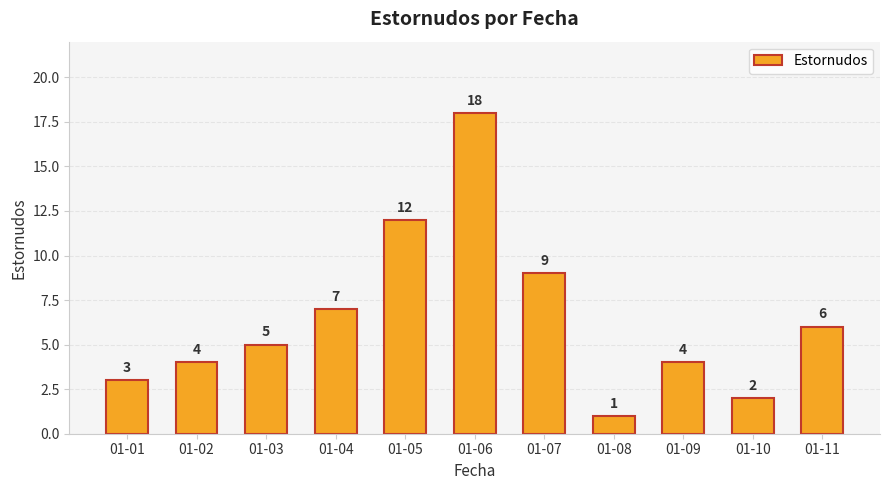

Count the number of categories in the chart.

11